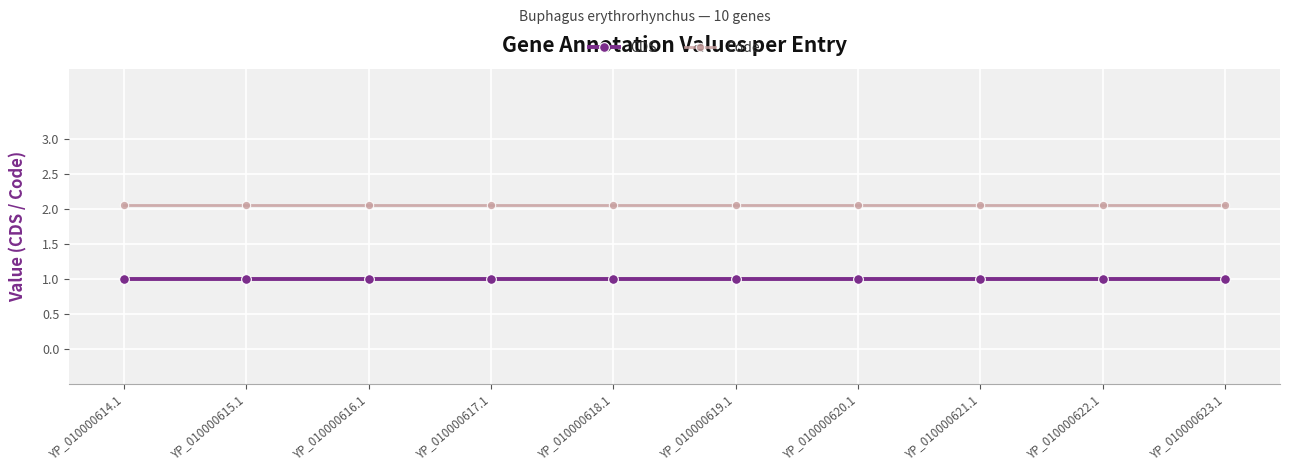

List the series in order of their peak value, lowest first.

CDS, Code